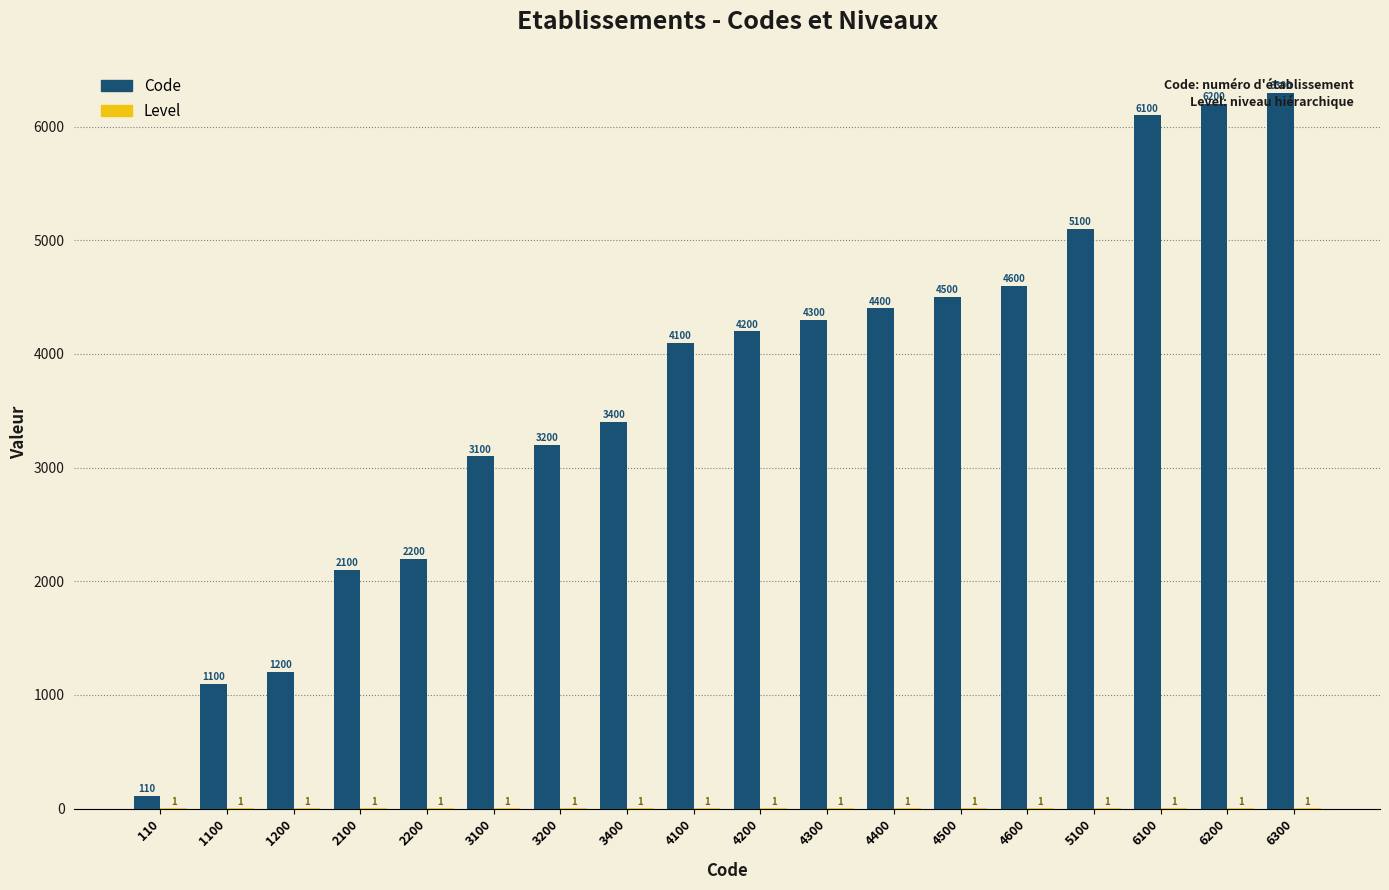

Which category has the highest value across all series?

6300